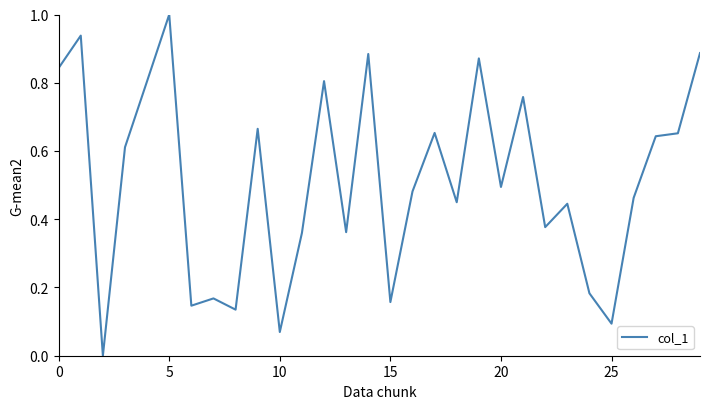

Count the number of categories in the chart.

30